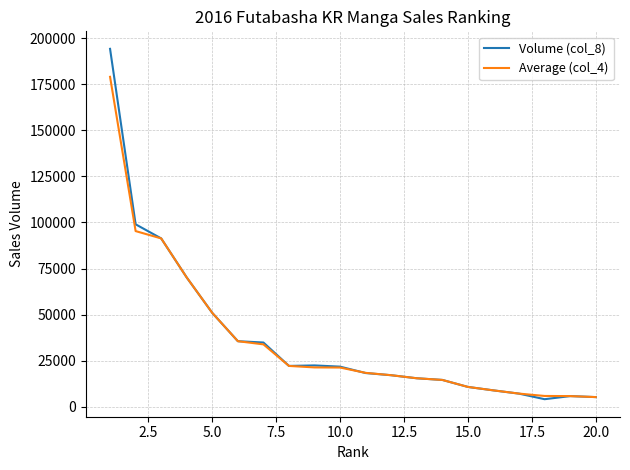

What is the greatest value displayed?

194349.0